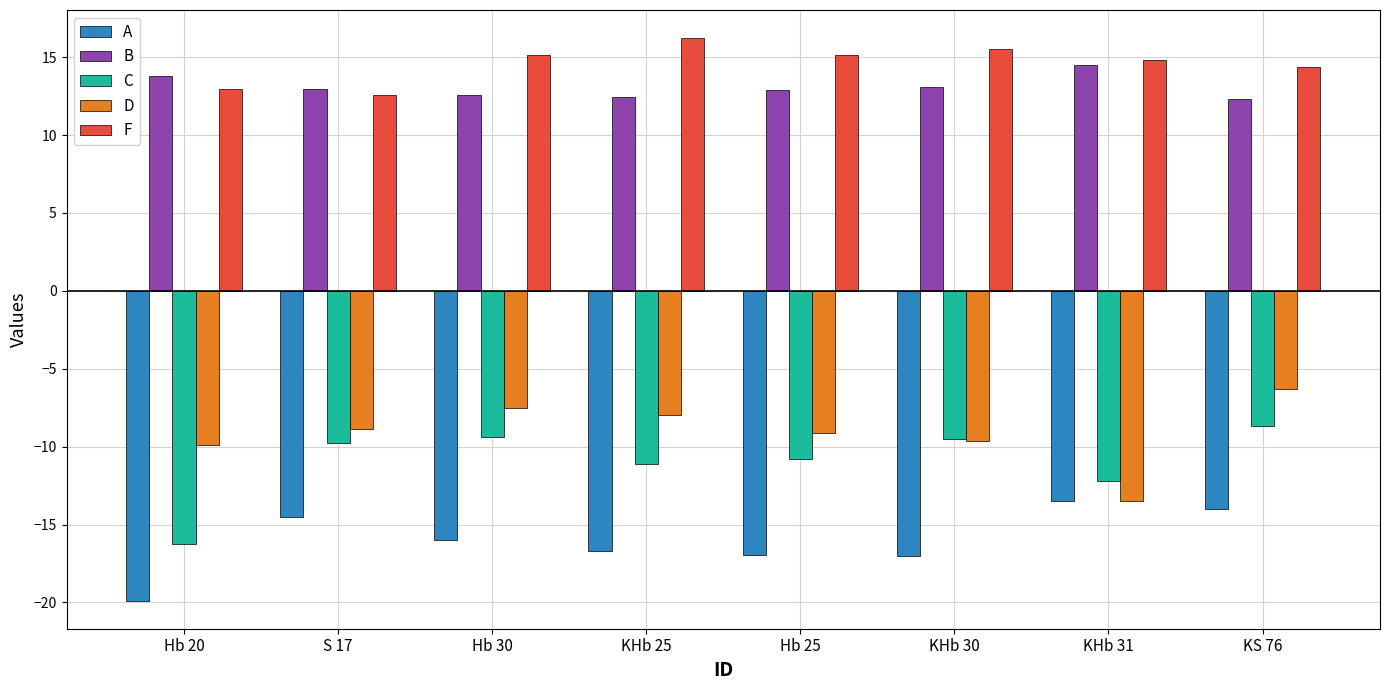

What is the value of the A bar at the 5th from the left?

-17.0